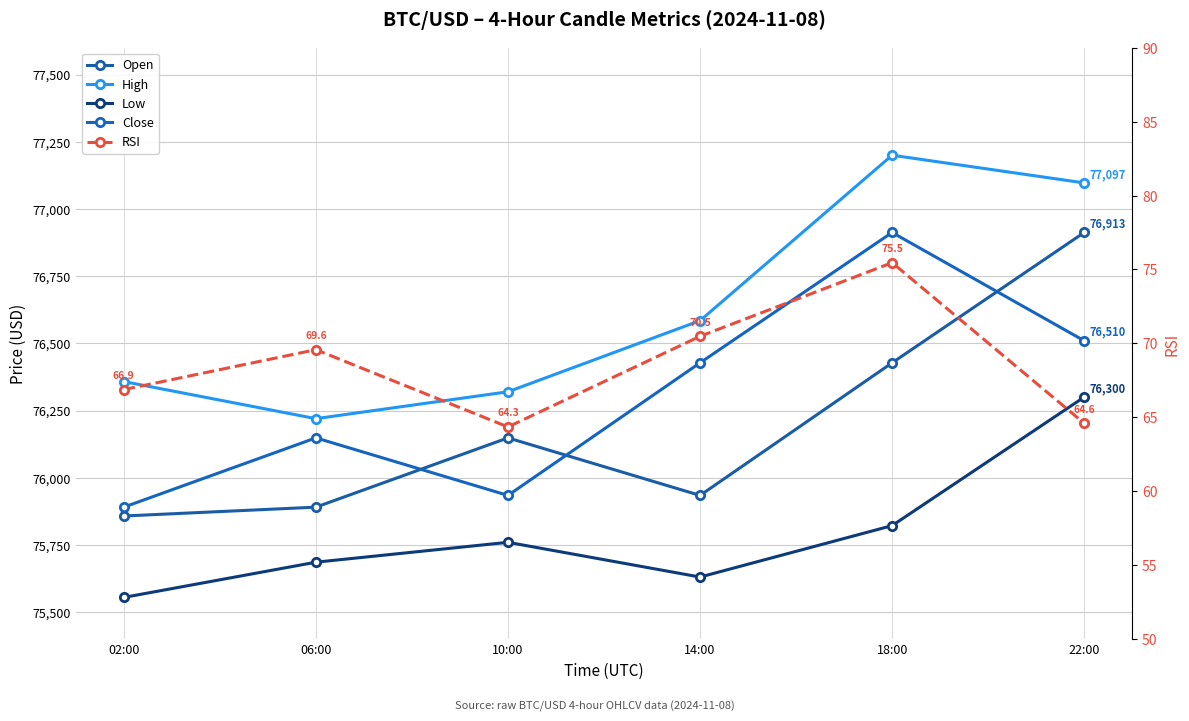

What is the approximate value of RSI at 18:00?

75.5